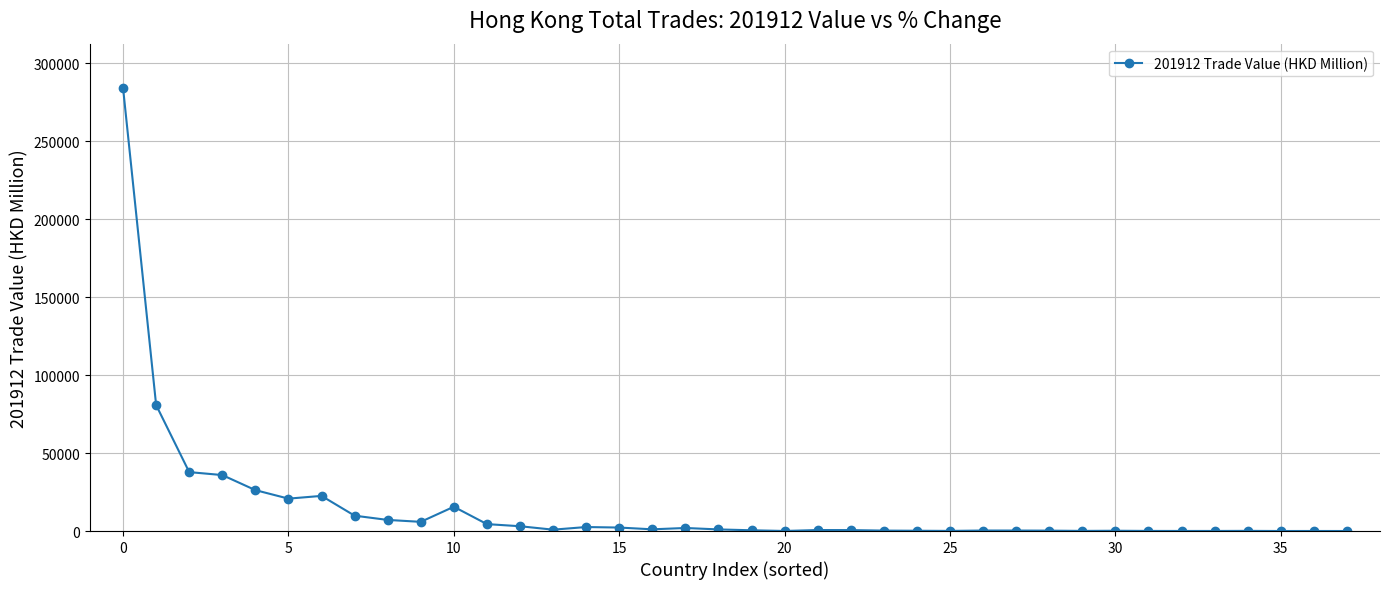

What is the maximum value shown in the chart?

284155.2